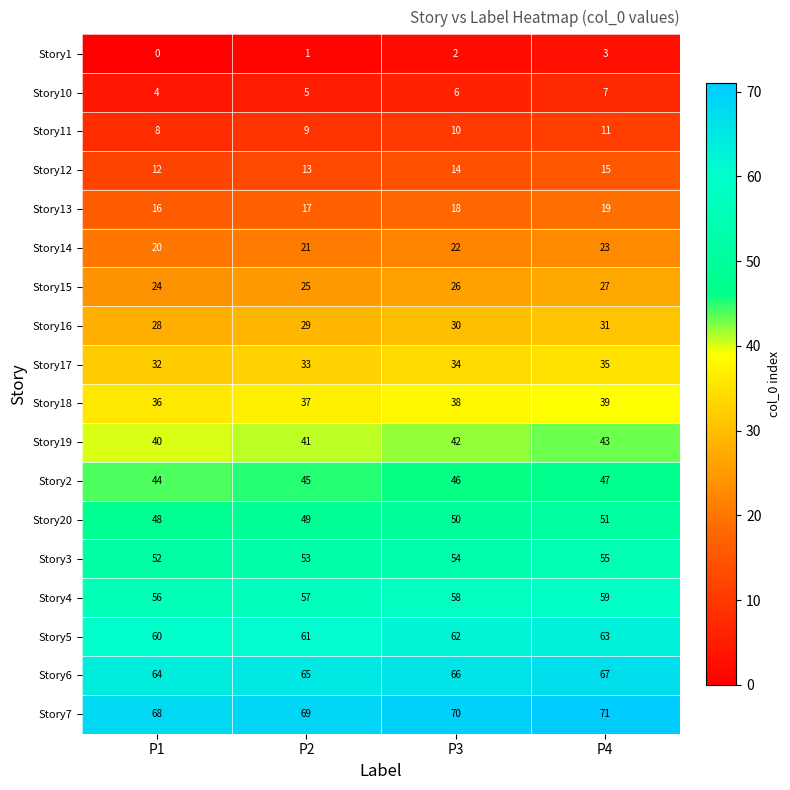

At how many categories does at least one series exceed 12?

4